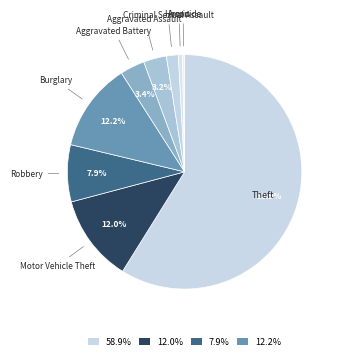

Count the number of slices in the pie.

9